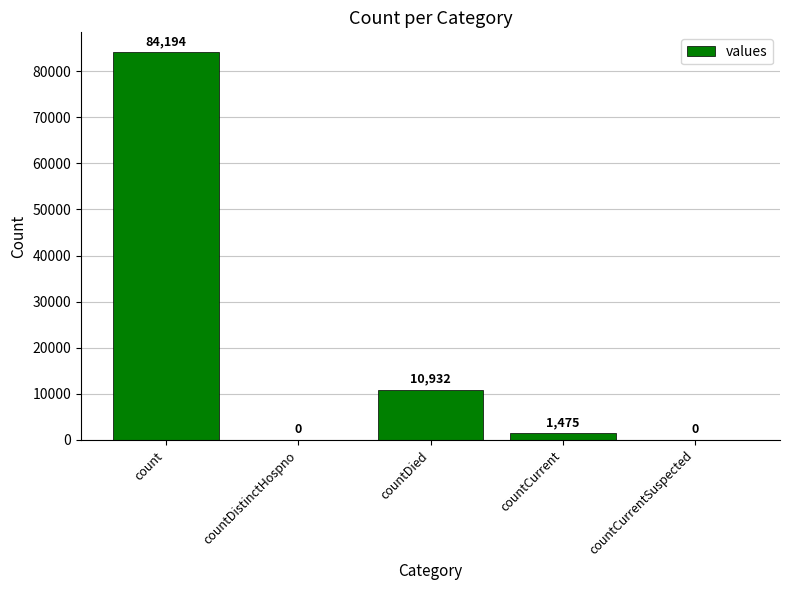

Does the chart contain stacked bars?

No